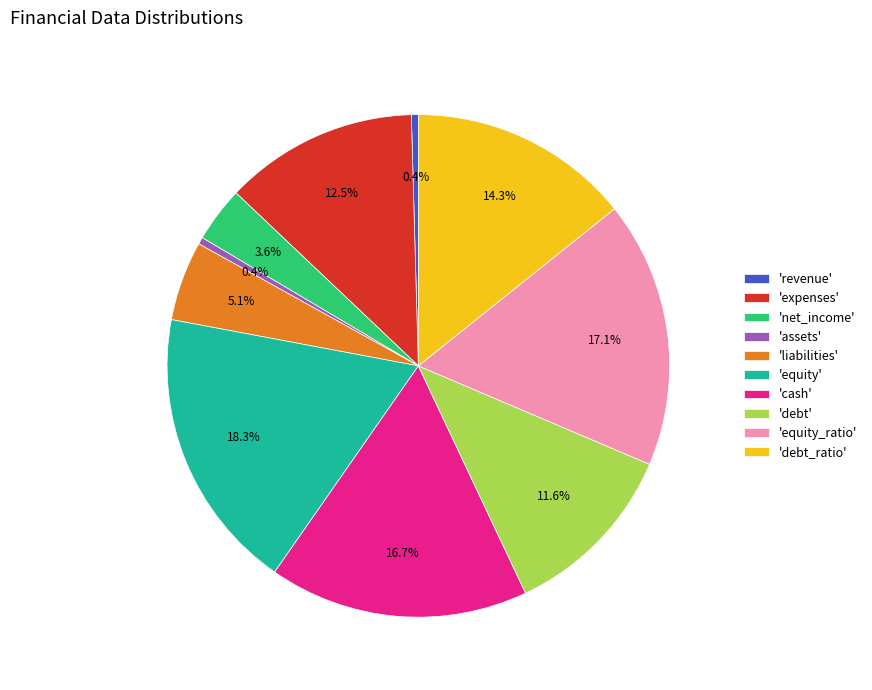

Combined, what portion of the pie is 'cash' and 'assets'?

17.1%